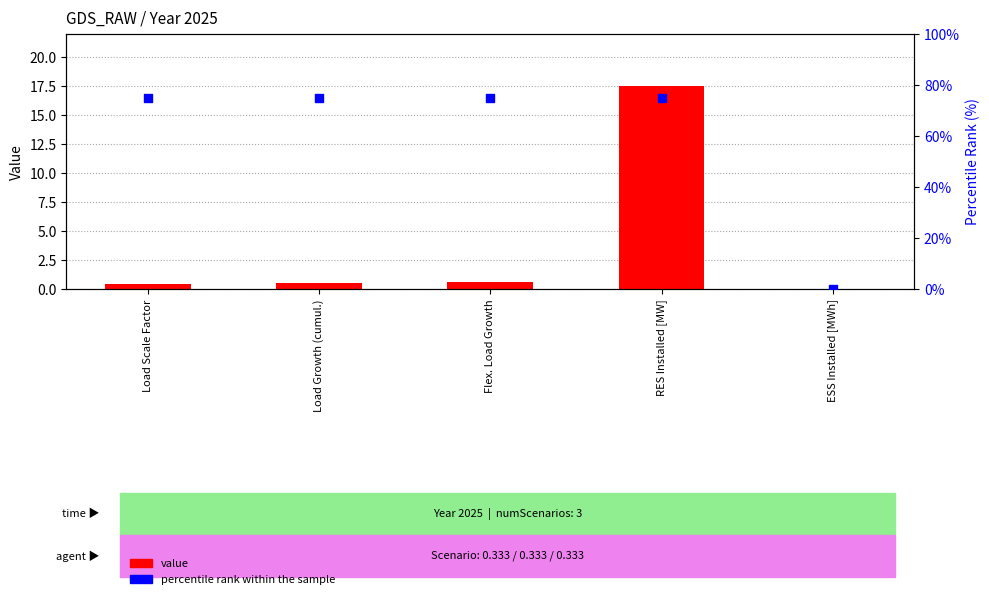

At how many categories does at least one series exceed 40?

4